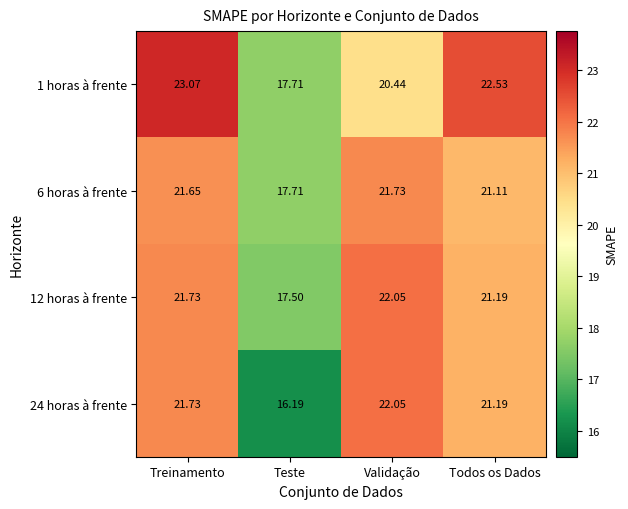

At which label is 24 horas à frente closest to 19?

Todos os Dados